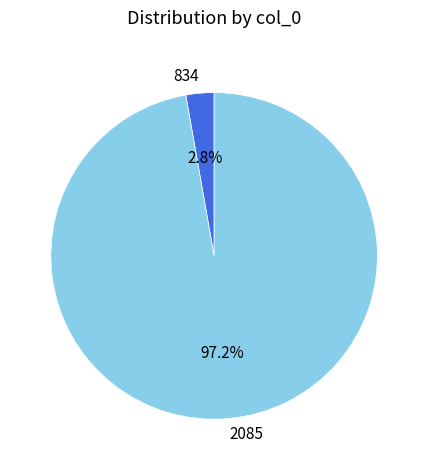

What percentage do 2085 and 834 together represent?

100.0%